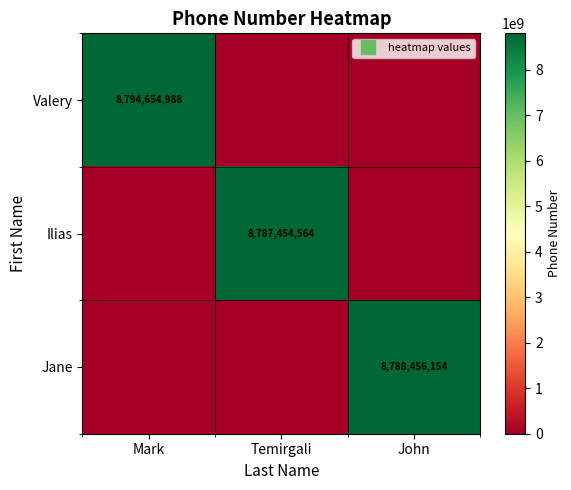

What is the maximum value shown in the chart?

8794654988